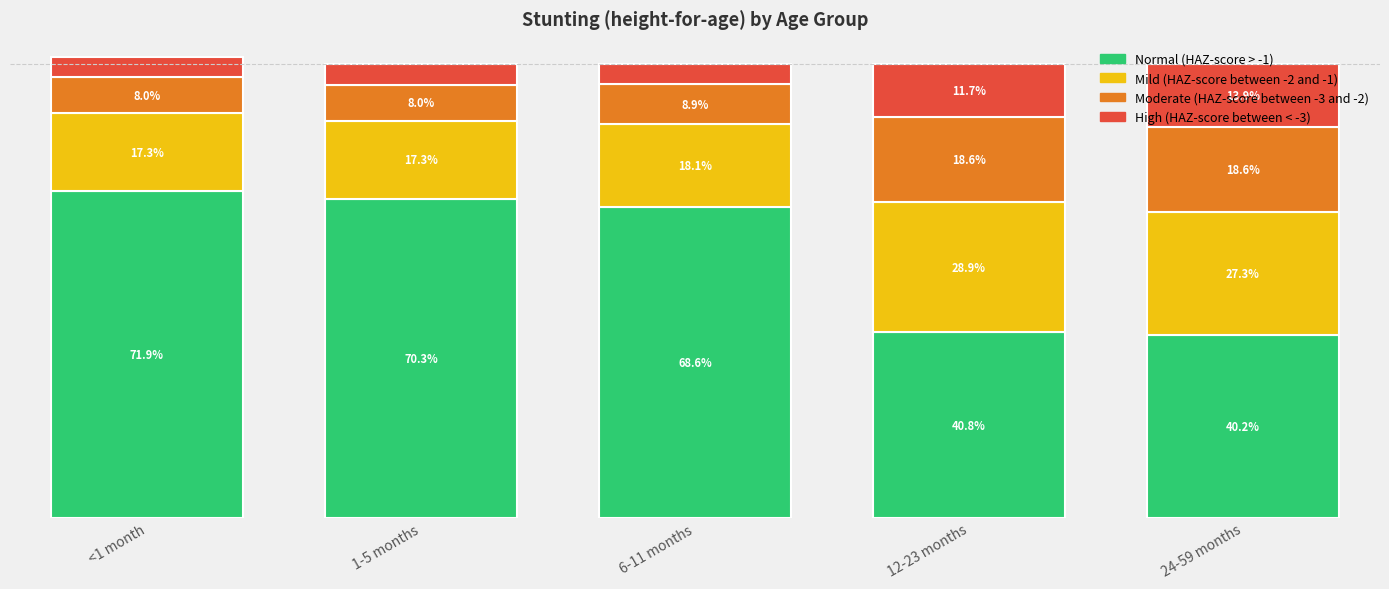

What is the value of the Normal (HAZ-score > -1) bar at the 3rd from the left?

0.7